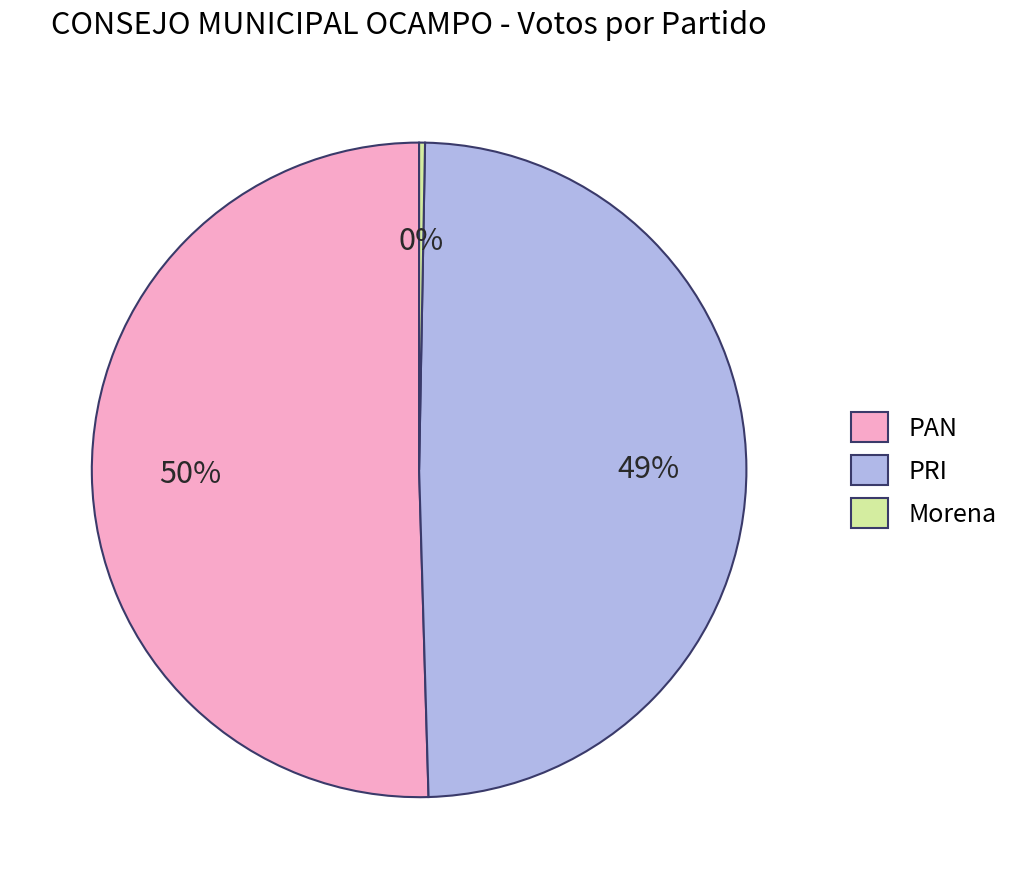

How many segments does this pie chart have?

3